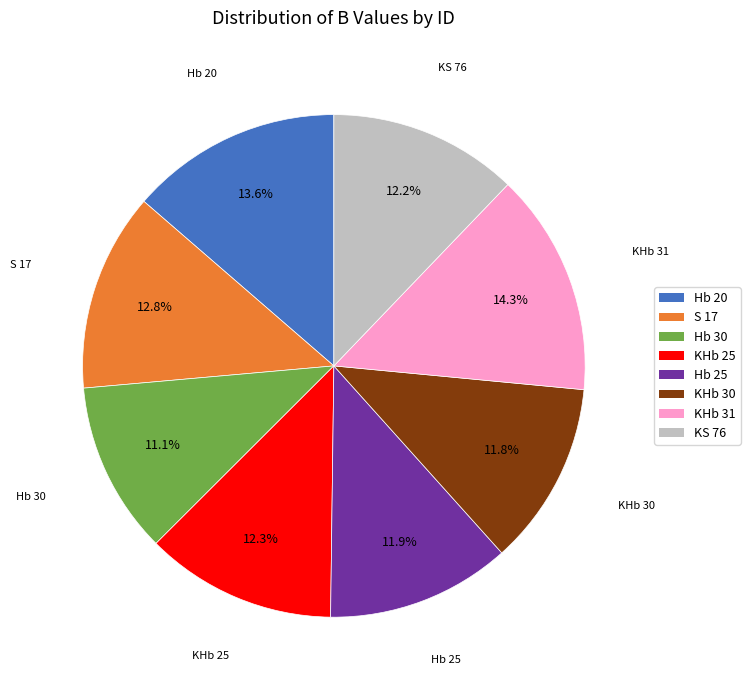

Which slice is the largest?

KHb 31